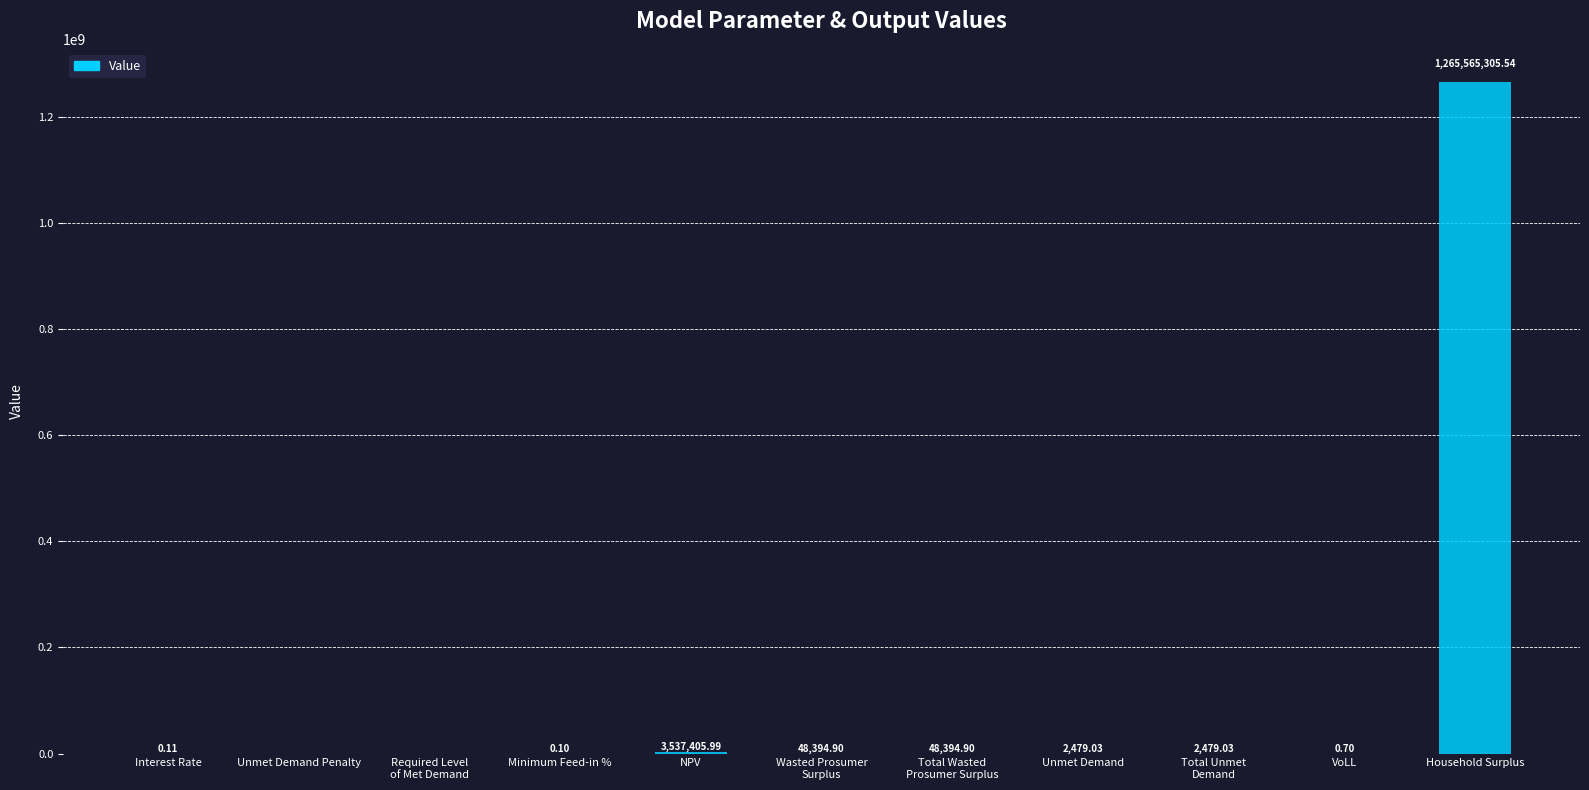

What is the sum of the values at Total Unmet
Demand and Wasted Prosumer
Surplus?

50873.9